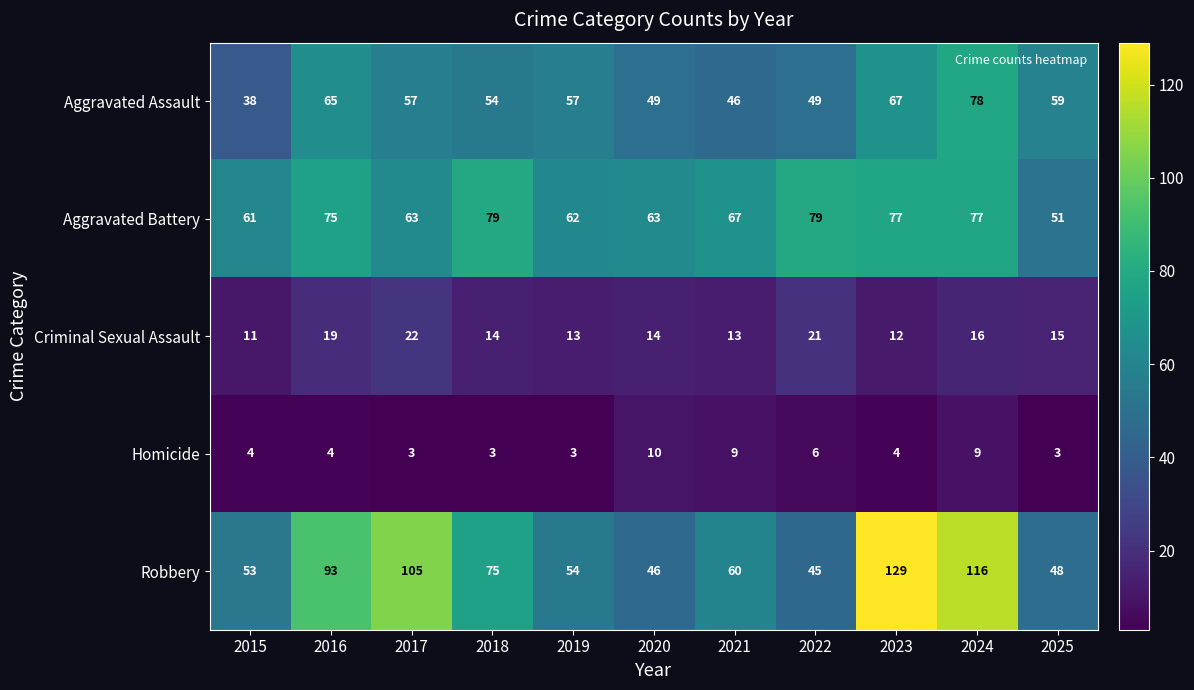

Where is Homicide nearest to the value 6?

2022